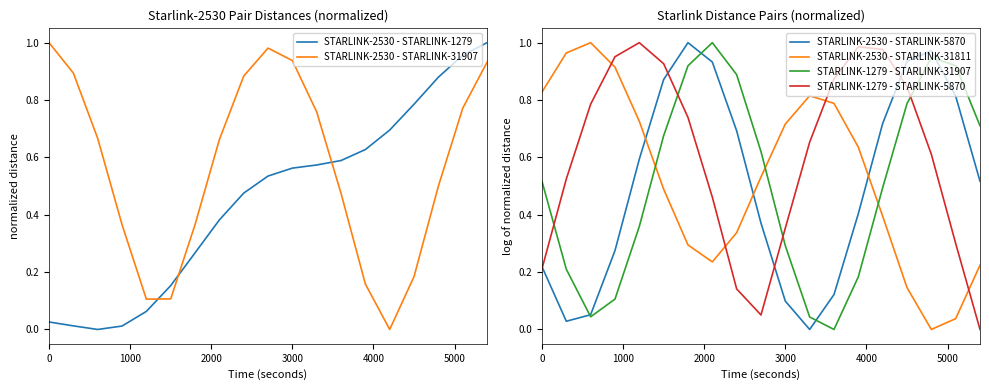

How many times do STARLINK-1279 - STARLINK-31907 and STARLINK-2530 - STARLINK-31811 cross each other?

3